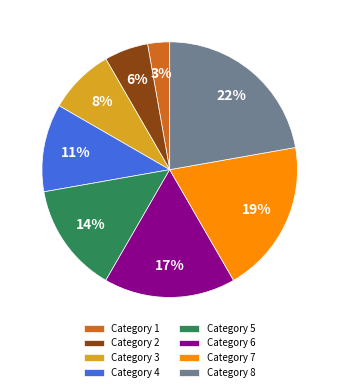

How many slices are in this pie chart?

8